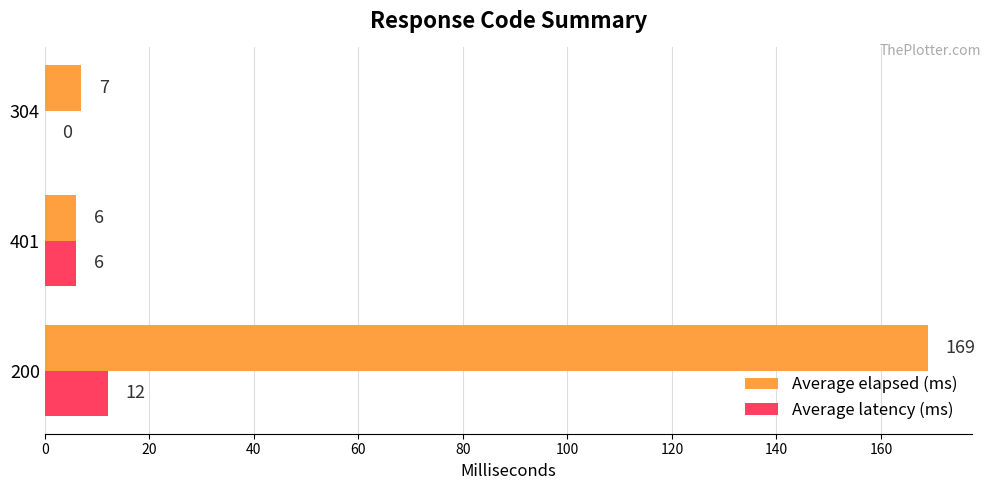

Which label corresponds to the largest value in the chart?

200